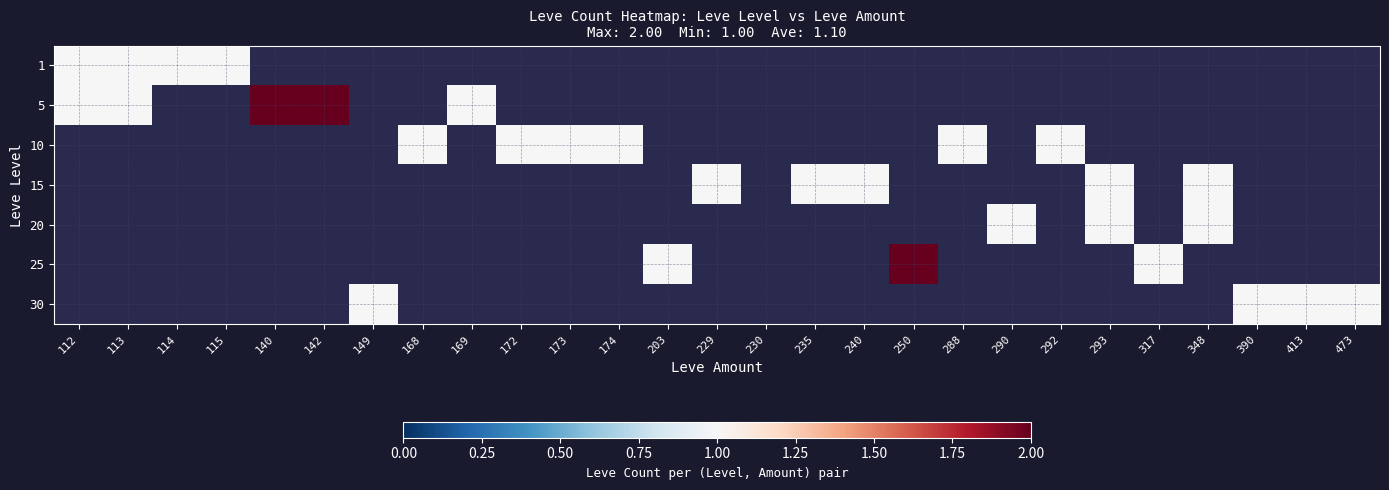

Between 240 and 142, which is larger?

142